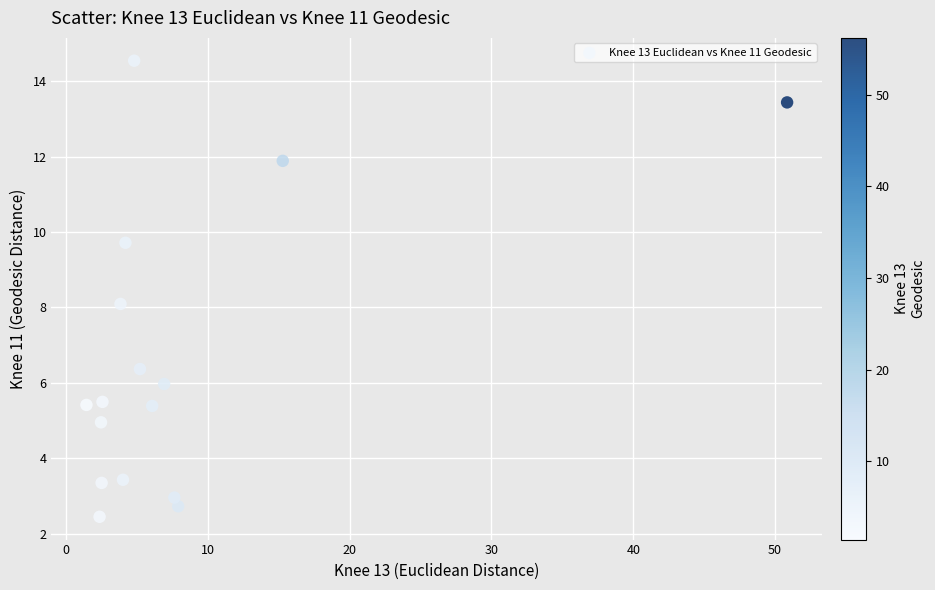

What is the range of X values (max minus min)?

49.4